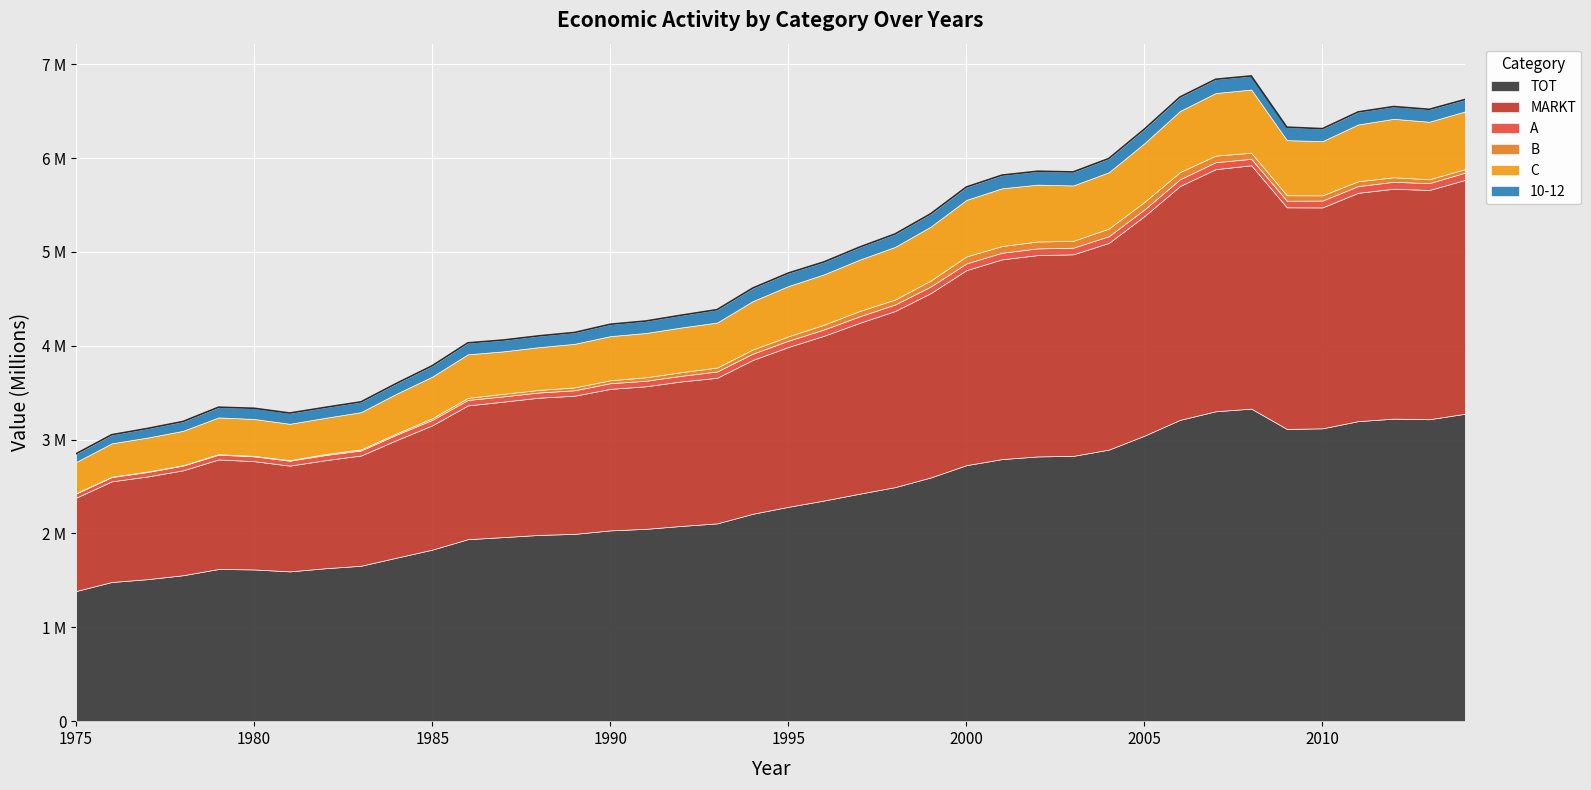

What is the minimum value for 10-12?

88445